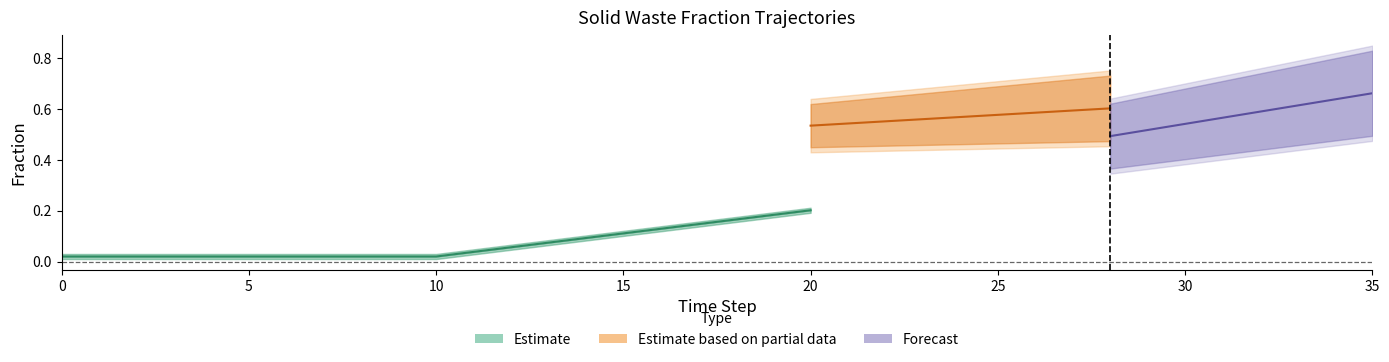

What is the sum of all frac_waso_biogas_sludge values?

15.4